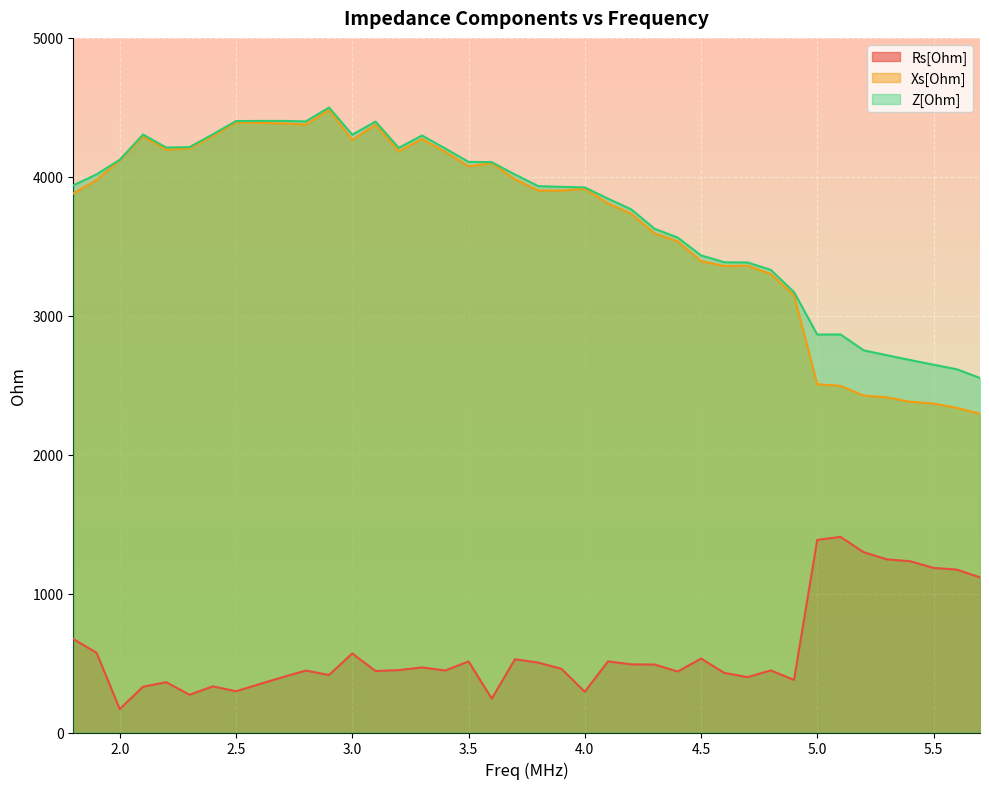

What is the approximate value of Rs[Ohm] at 4.7?

398.4